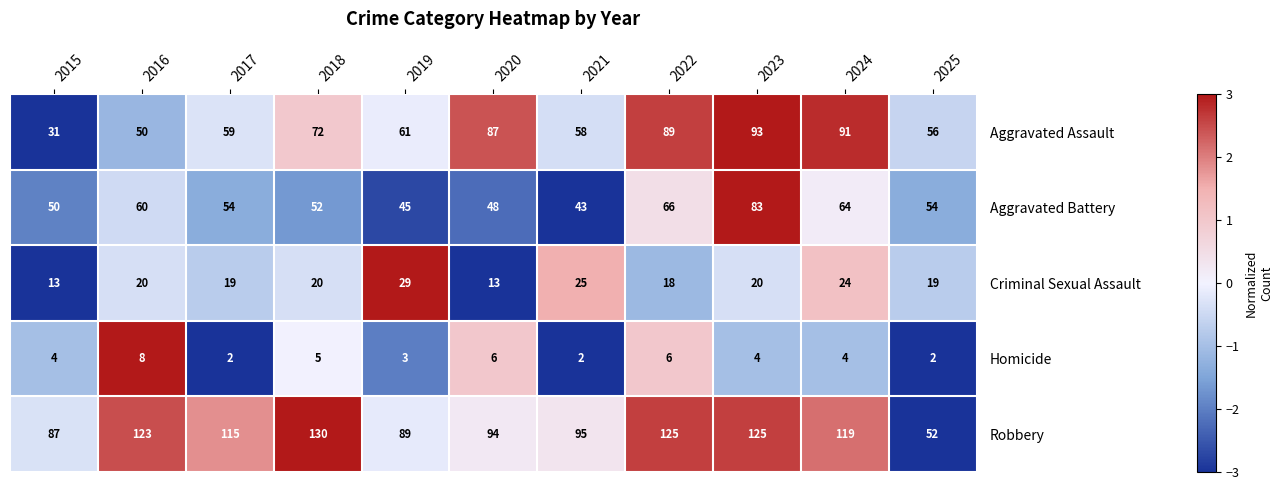

What is the spread (max minus min) of values at 2023?

121